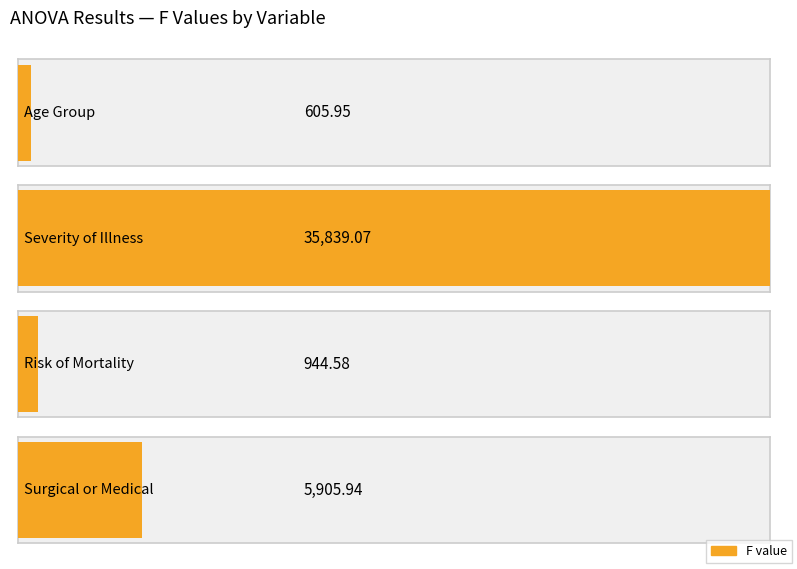

True or false: the data shows 988.0 at Age Group.

False